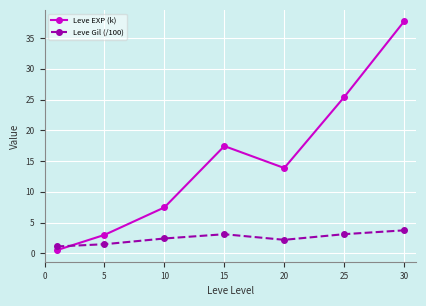

Rank the series by their average value, from highest to lowest.

Leve EXP (k), Leve Gil (/100)